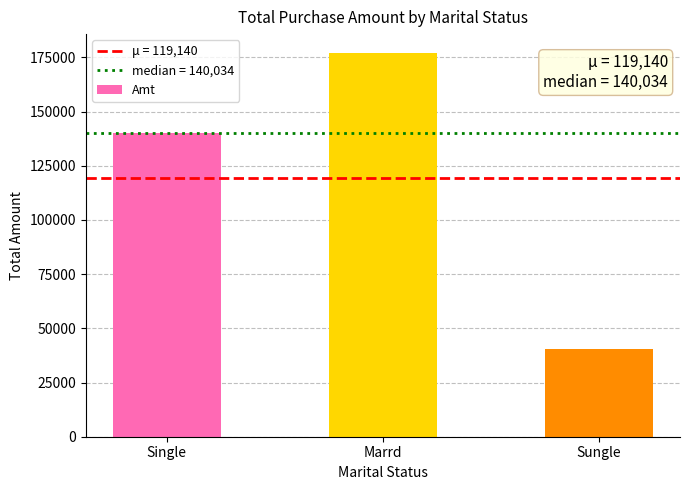

List the labels in order of value, largest first.

Marrd, Single, Sungle